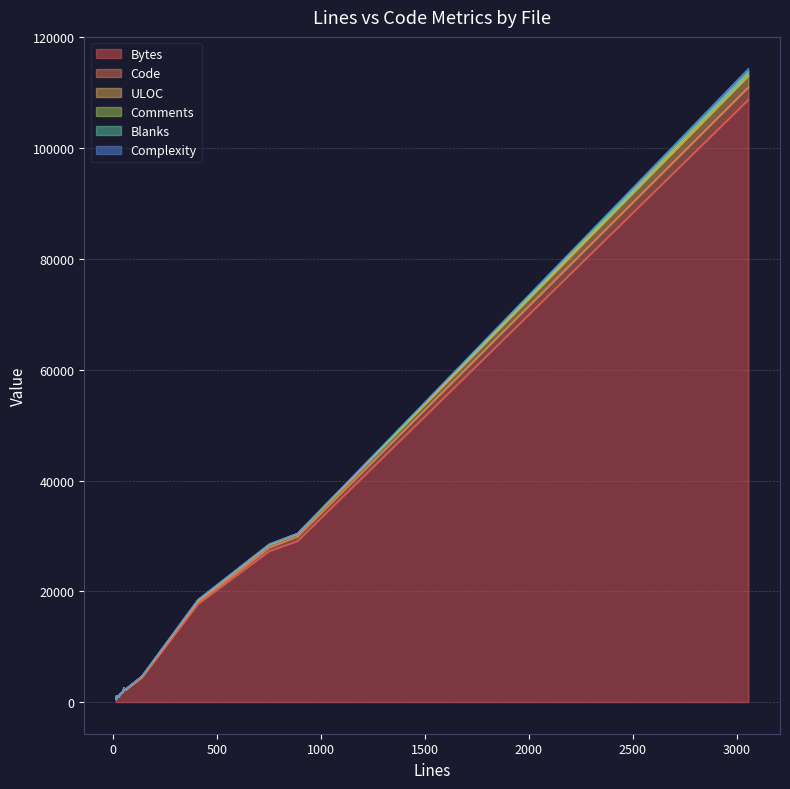

Rank the series by their maximum value, from lowest to highest.

Blanks, Comments, Complexity, ULOC, Code, Bytes